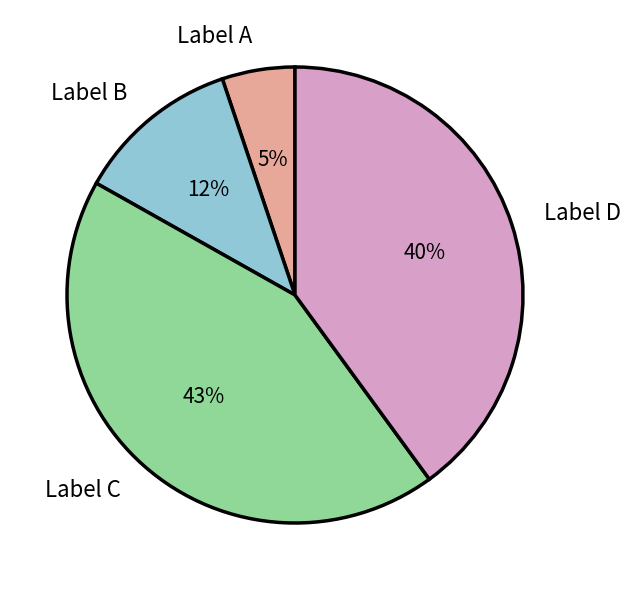

Between Label C and Label B, which is larger?

Label C